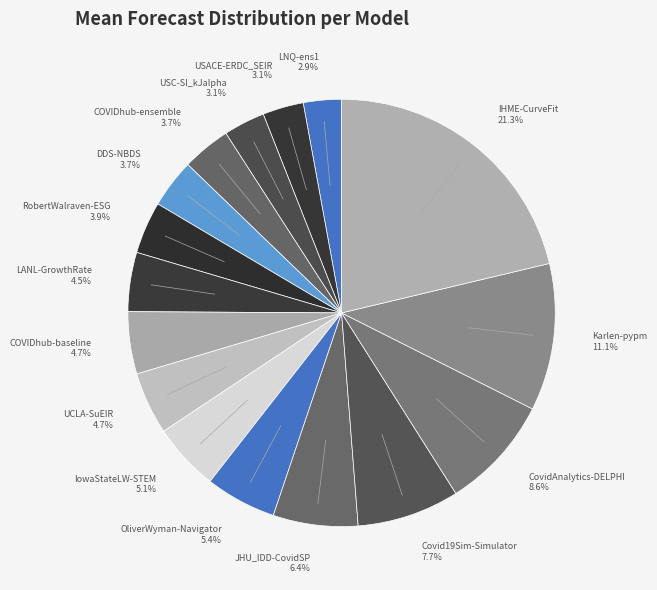

What is the ratio of the value at OliverWyman-Navigator to the value at Covid19Sim-Simulator?

0.7